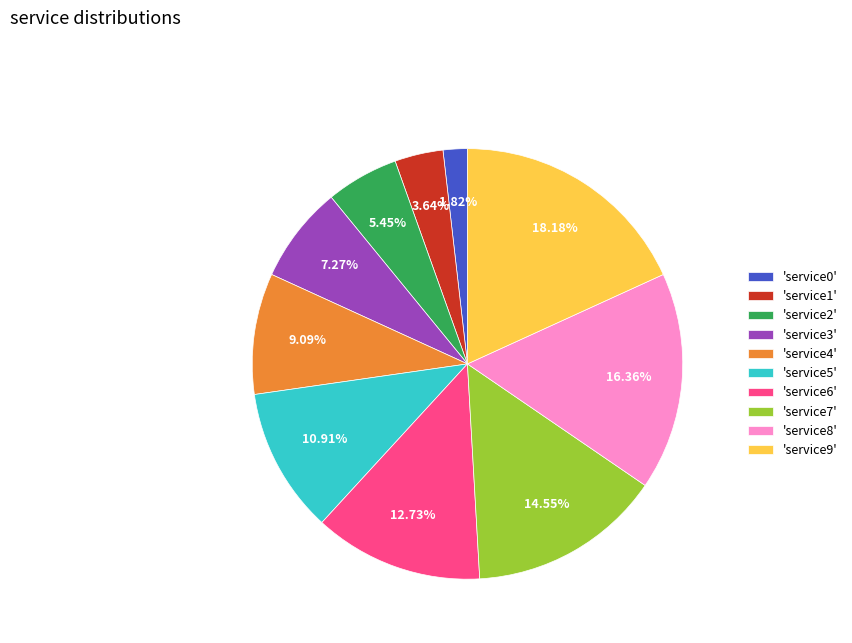

Is the sum of 'service8' and 'service4' greater than half?

No